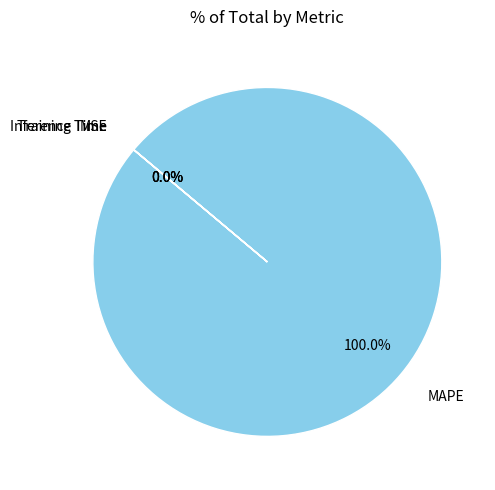

Is there a majority slice in this chart?

Yes